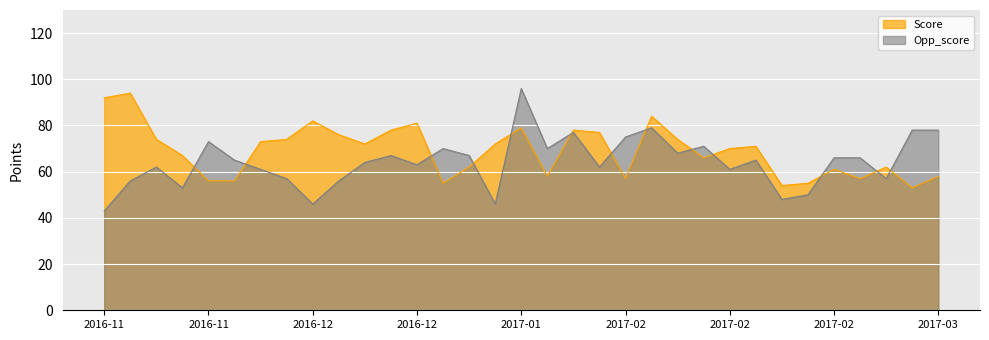

How many data points does each series have?

33